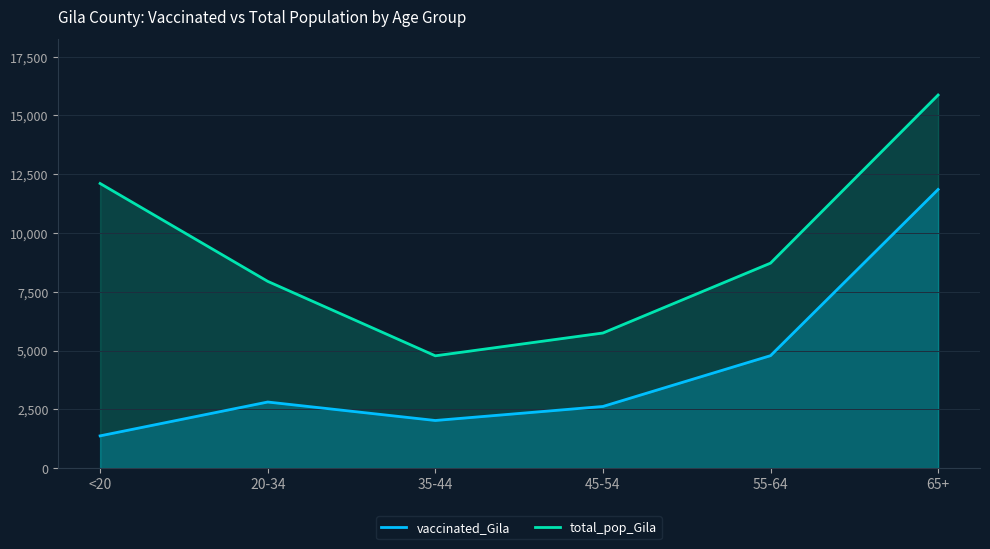

True or false: vaccinated_Gila has a value of 1232 at 45-54.

False